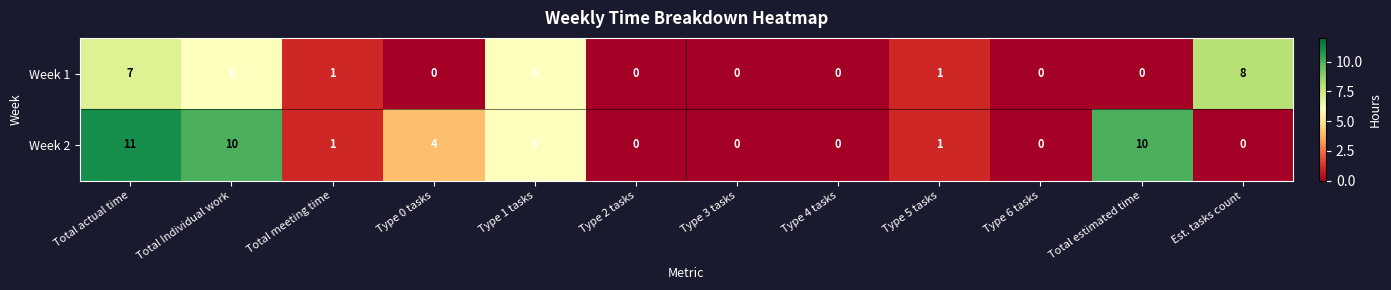

How many values in Week 2 are above zero?

7